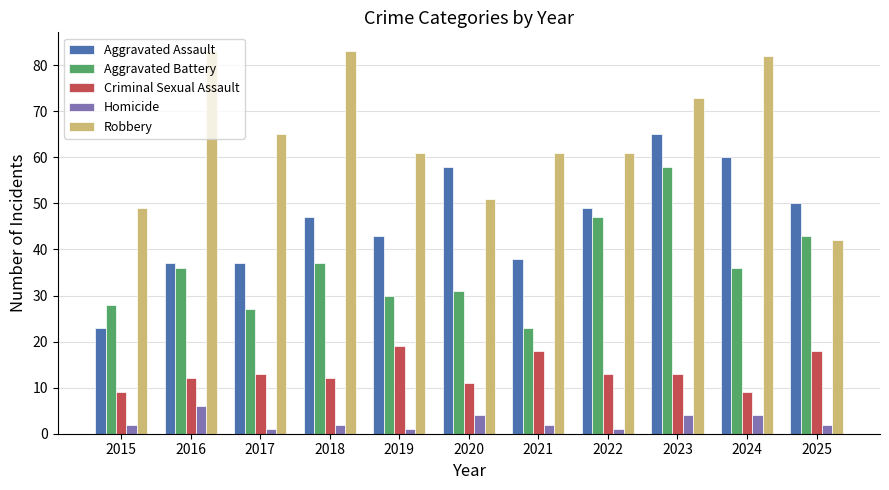

What is the smallest value displayed?

1